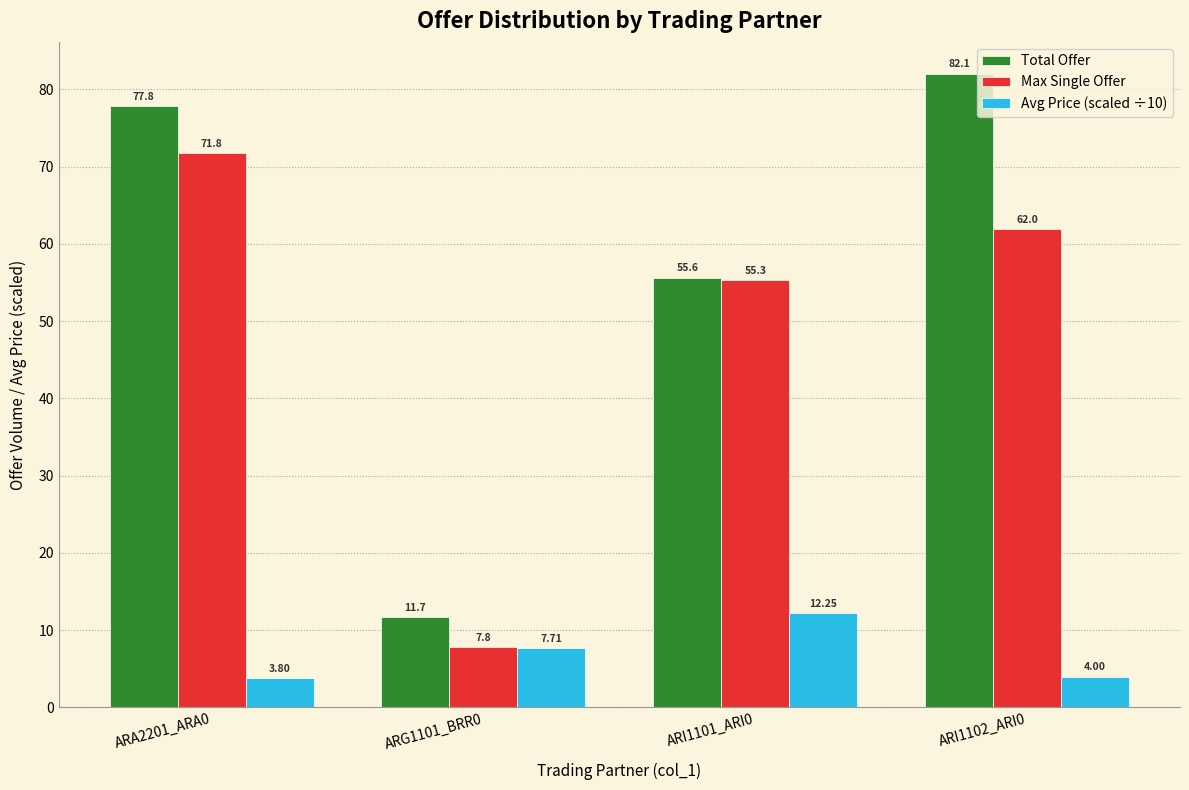

How many data points in Avg Price (scaled ÷10) are less than 7?

2